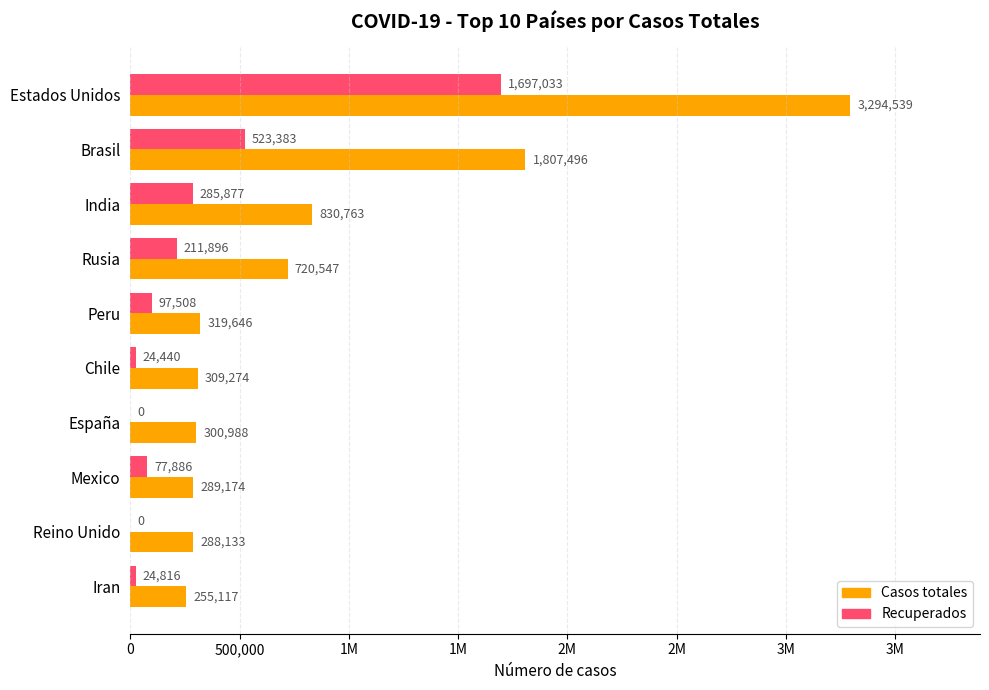

What is the highest value of the Recuperados series?

1697033